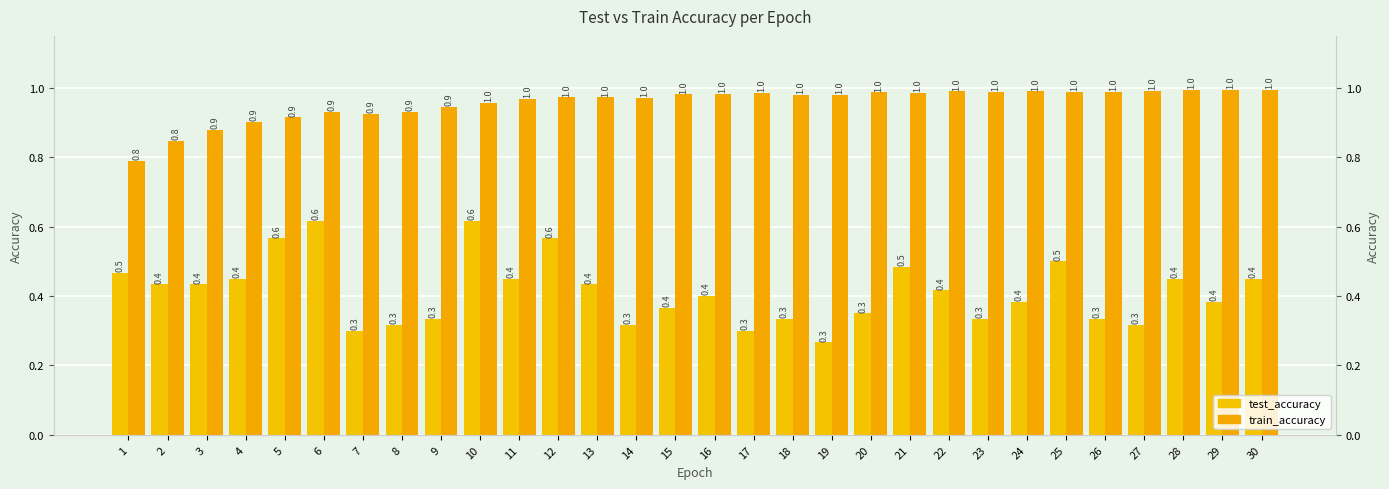

What is the minimum value shown in the chart?

0.3